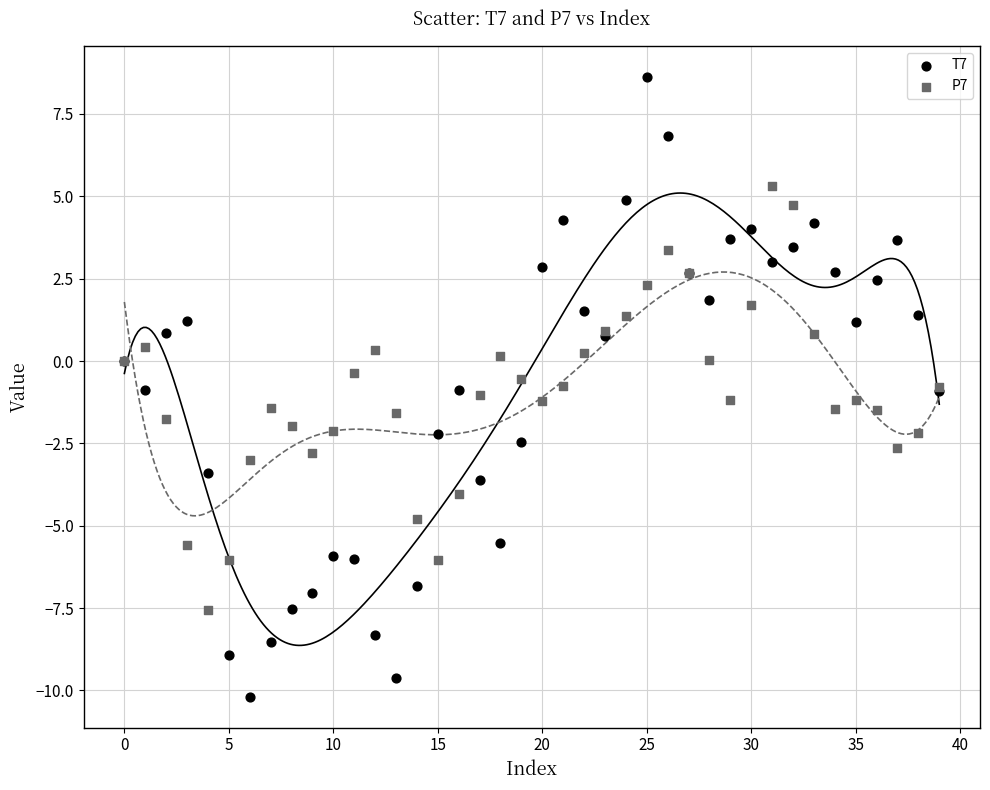

Which series contains the lowest Y value?

T7